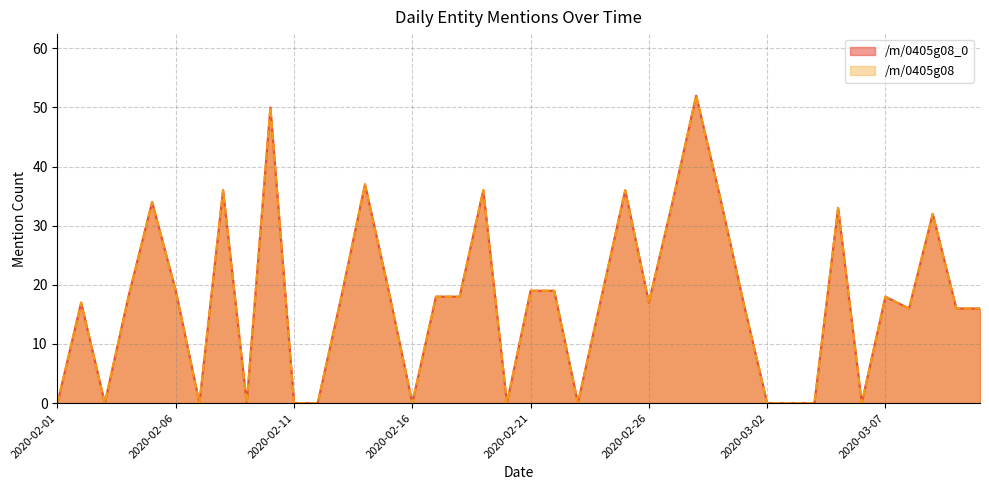

Reading right to left, transcribe all the data shown in this chart.

/m/0405g08_0: 16	16	32	16	18	0	33	0	0	0	17	35	52	34	17	36	18	0	19	19	0	36	18	18	0	19	37	18	0	0	50	0	36	0	19	34	18	0	17	0
/m/0405g08: 16	16	32	16	18	0	33	0	0	0	17	35	52	34	17	36	18	0	19	19	0	36	18	18	0	19	37	18	0	0	50	0	36	0	19	34	18	0	17	0